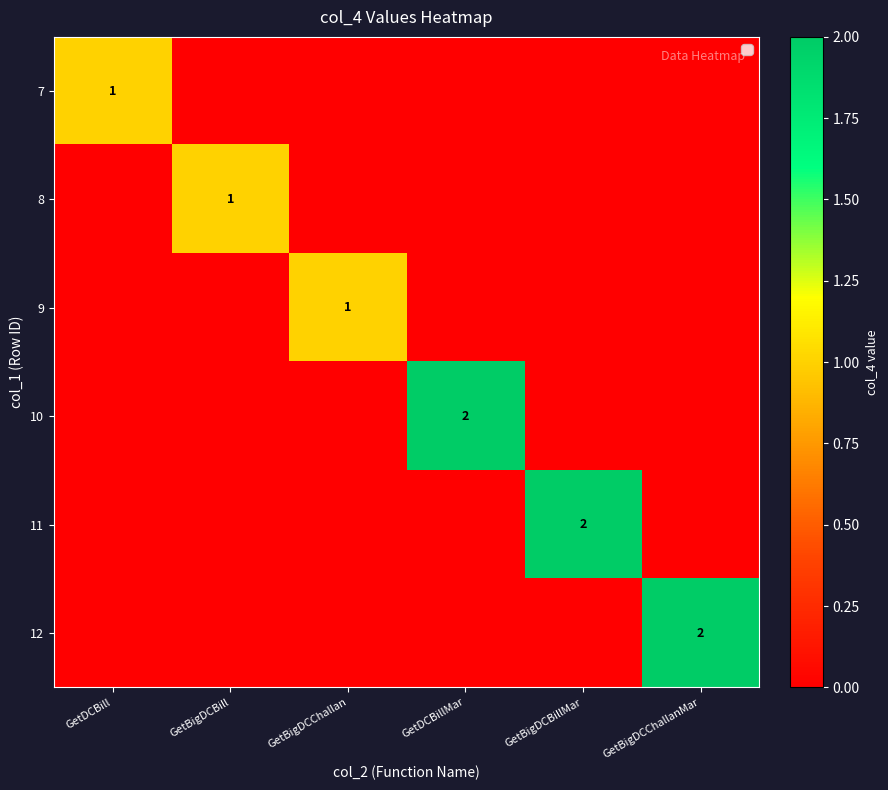

How many series are shown in this chart?

6